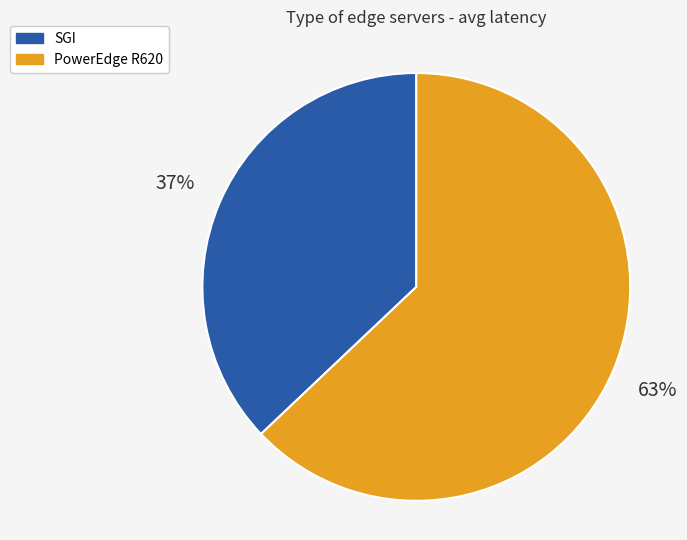

Is it true that SGI is 86% of the pie?

False